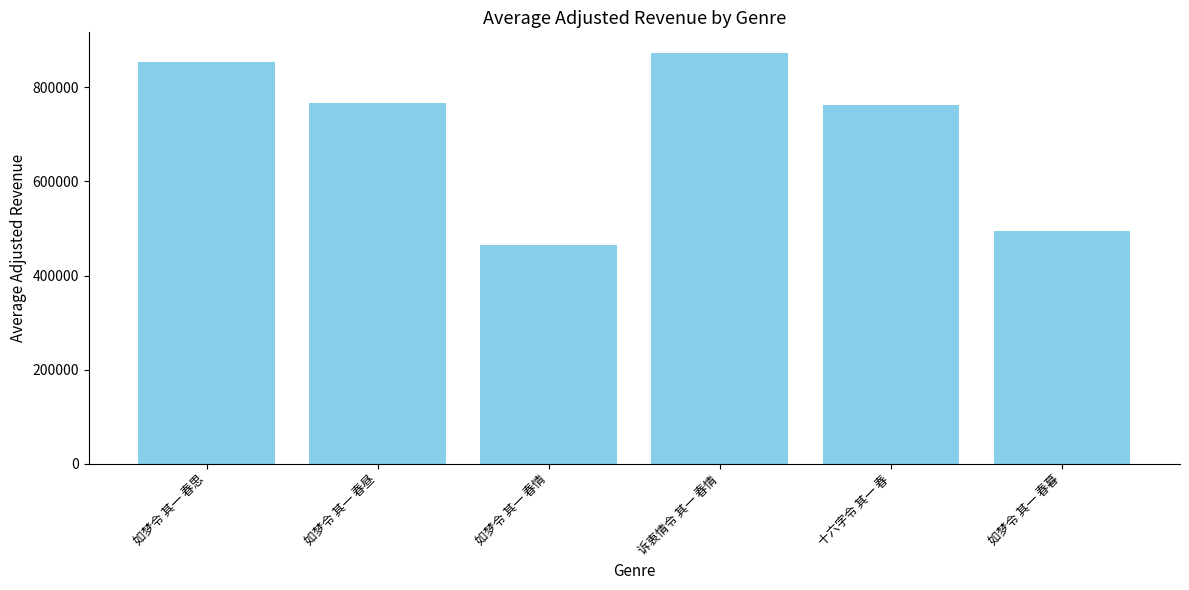

Are the bars grouped side by side (vs. stacked)?

No